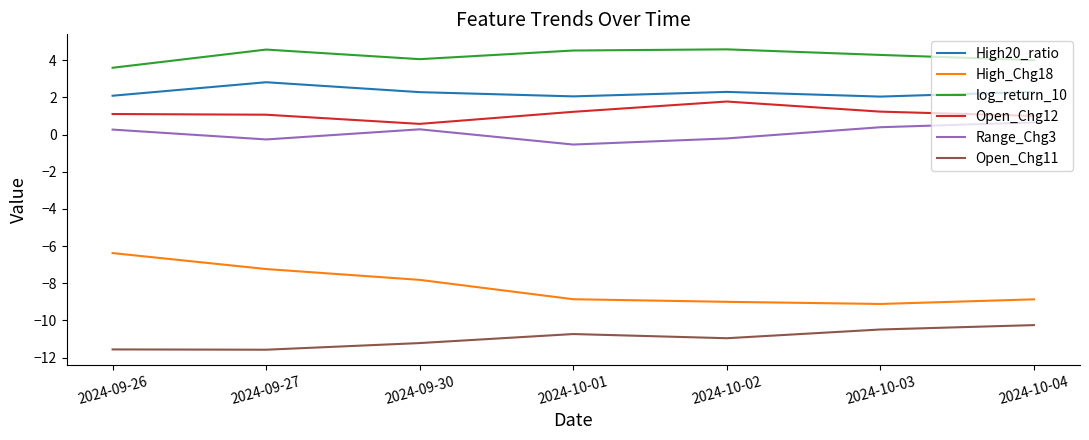

Which series has the widest spread of values?

High_Chg18